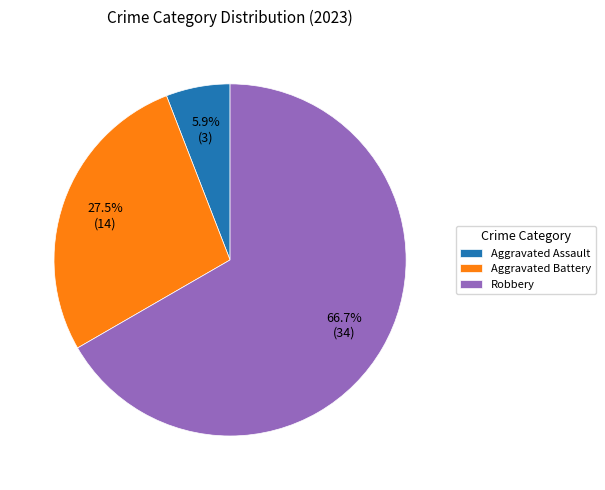

Count the number of slices in the pie.

3